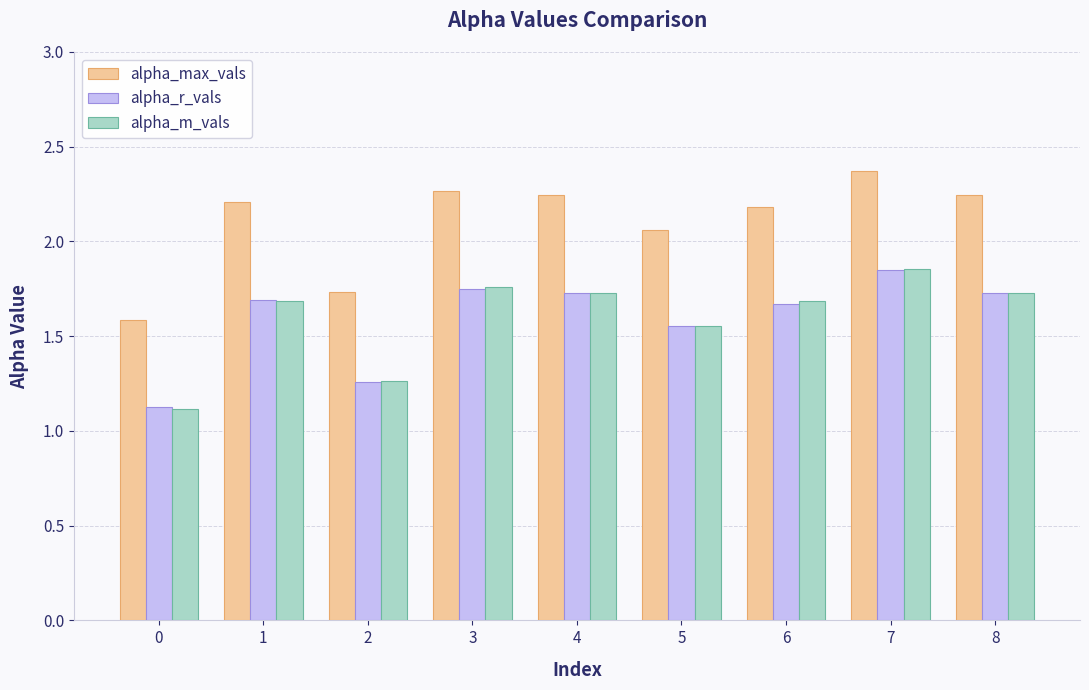

Are the bars grouped side by side (vs. stacked)?

Yes